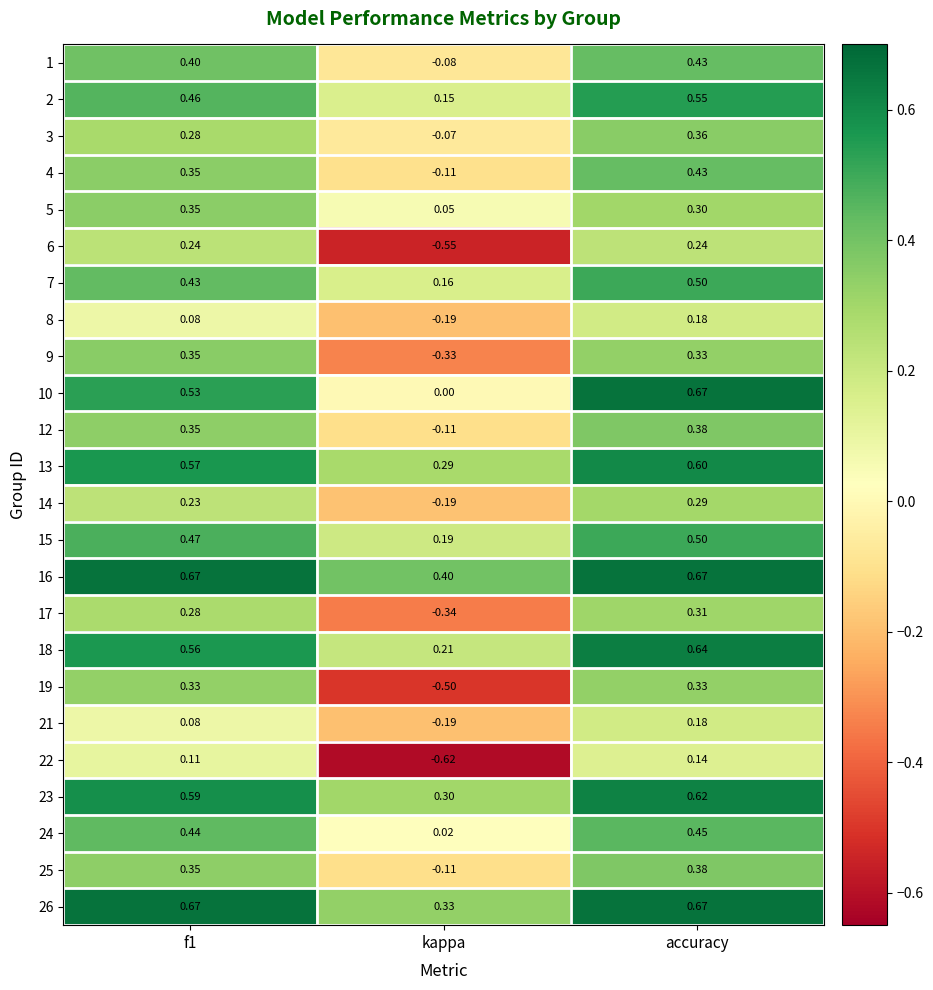

Which category has the lowest value in the 1 series?

kappa